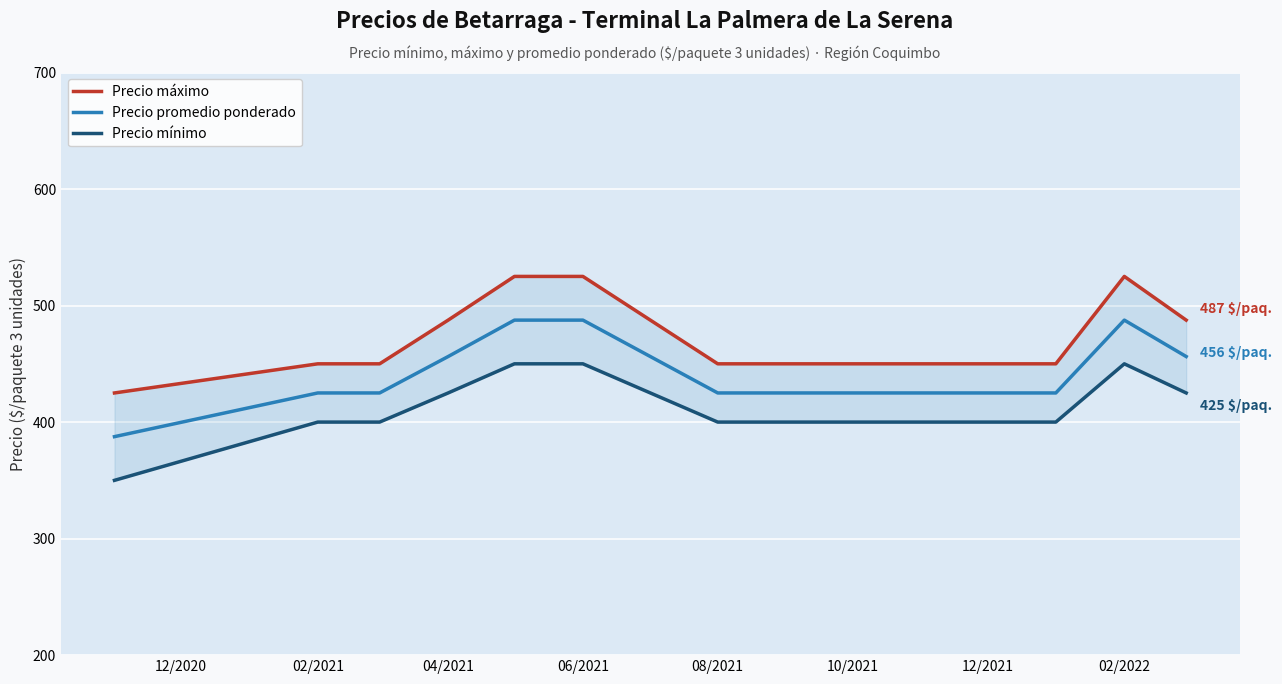

What is the difference between the maximum and minimum values in the Precio máximo series?

100.0